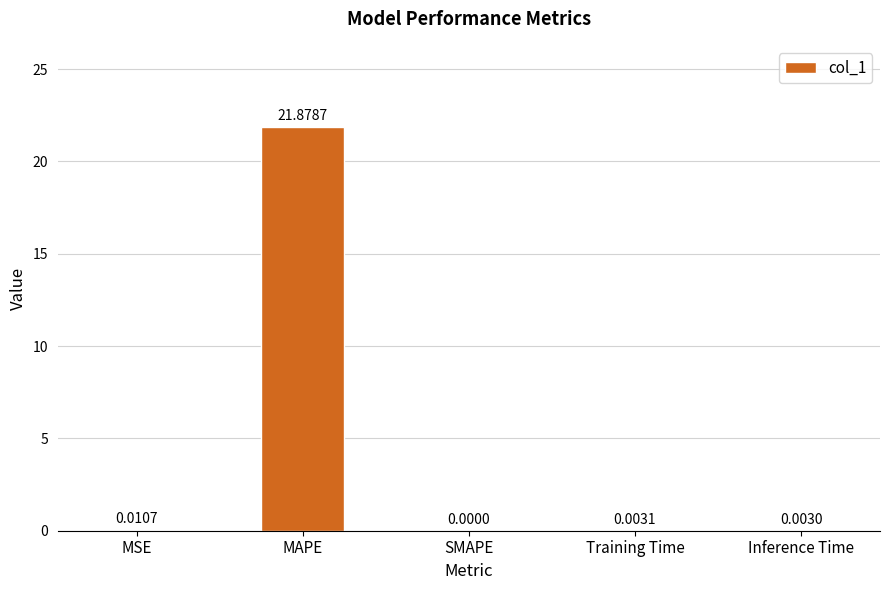

At which label is the value closest to 10?

MSE